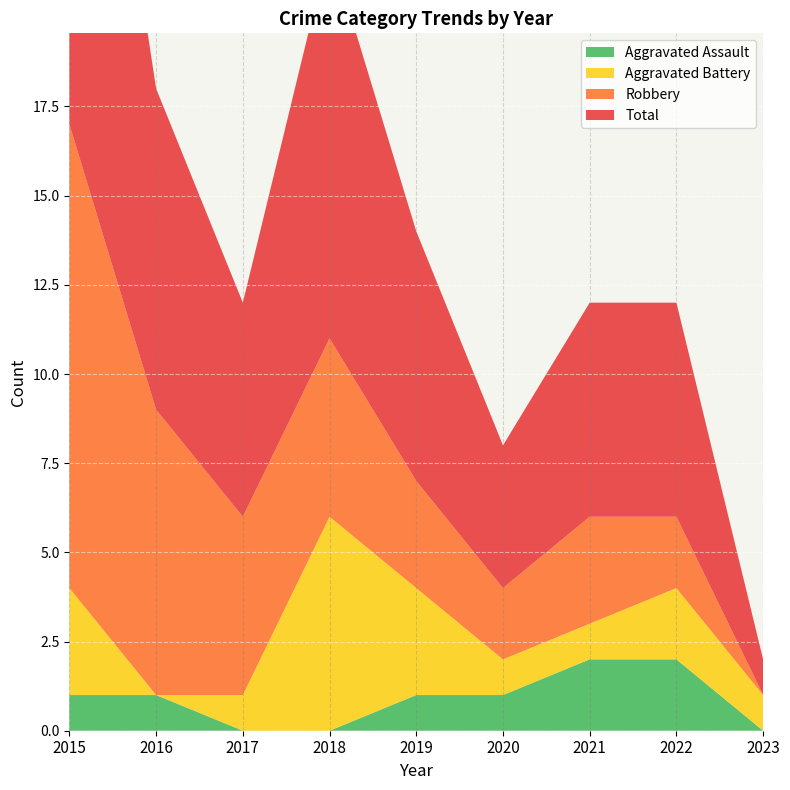

Reading left to right, extract all data points from this chart.

Aggravated Assault: 2015=1	2016=1	2017=0	2018=0	2019=1	2020=1	2021=2	2022=2	2023=0
Aggravated Battery: 2015=3	2016=0	2017=1	2018=6	2019=3	2020=1	2021=1	2022=2	2023=1
Robbery: 2015=13	2016=8	2017=5	2018=5	2019=3	2020=2	2021=3	2022=2	2023=0
Total: 2015=17	2016=9	2017=6	2018=11	2019=7	2020=4	2021=6	2022=6	2023=1